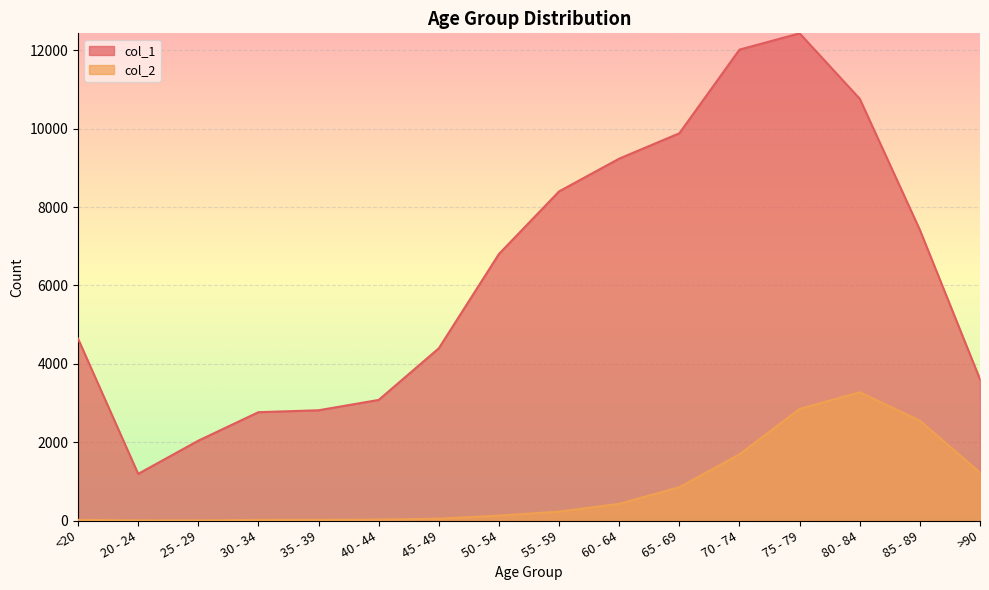

At how many categories does at least one series exceed 2792?

13